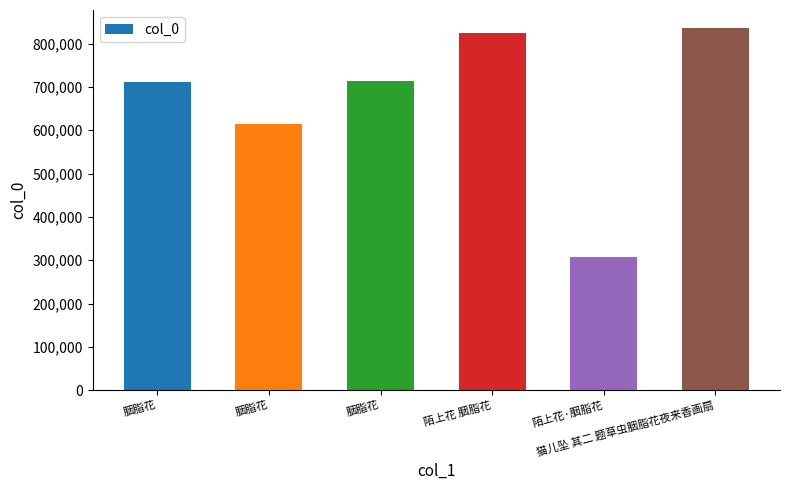

What is the change in value from 胭脂花 to 陌上花 胭脂花?

+111900